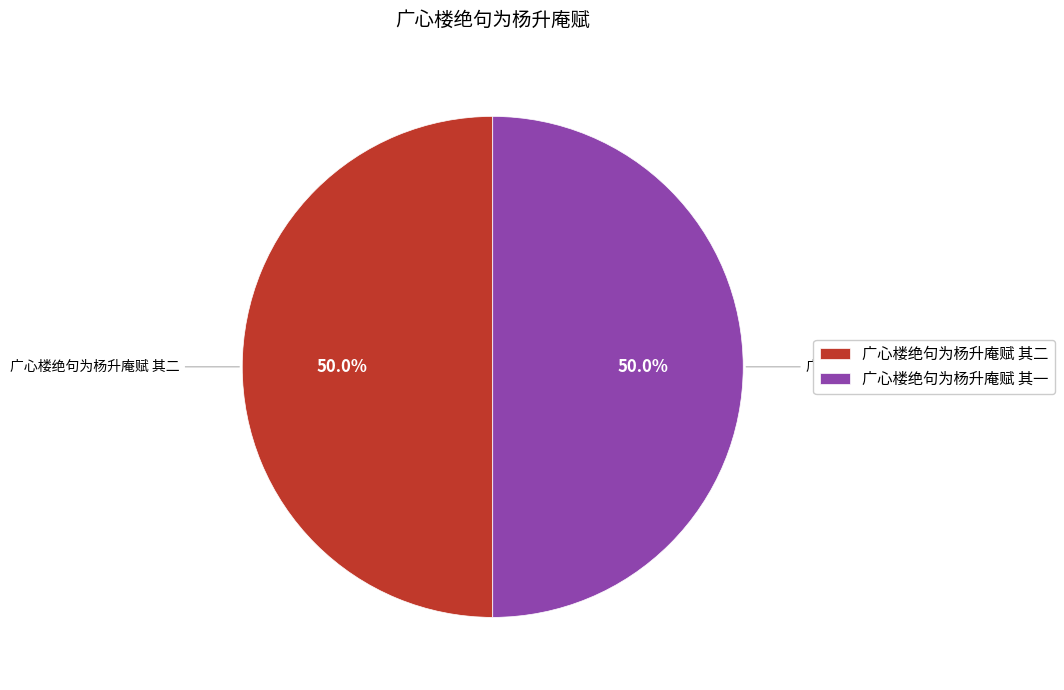

Combined, do 广心楼绝句为杨升庵赋 其二 and 广心楼绝句为杨升庵赋 其一 account for over 50%?

Yes